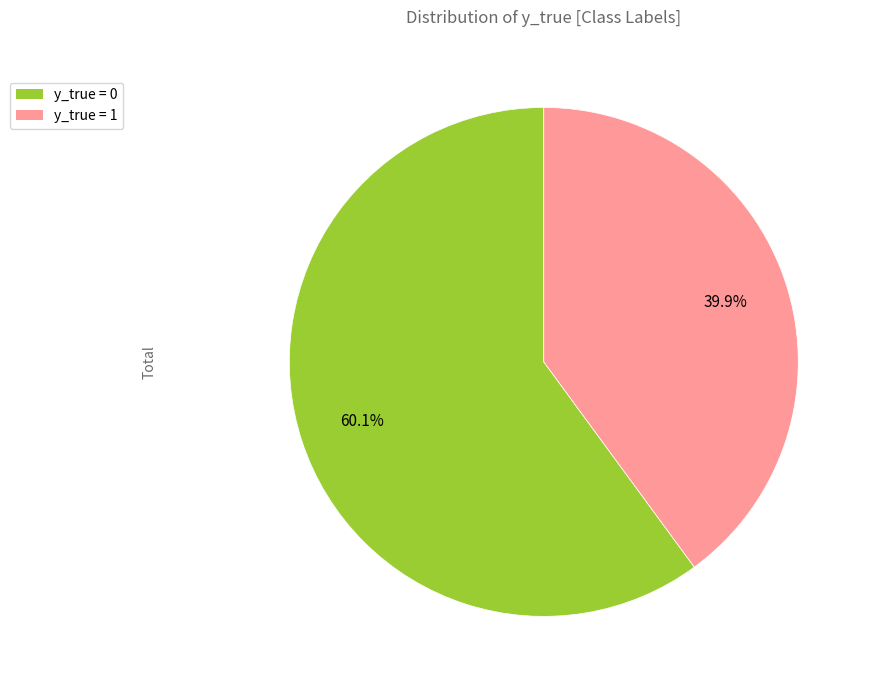

Does y_true = 0 account for over 50% of the chart?

Yes